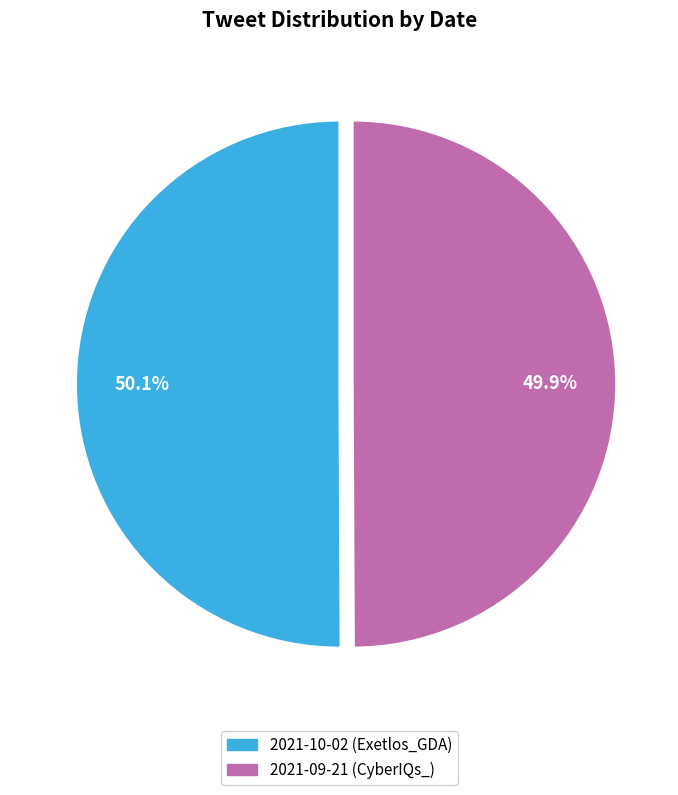

What percentage is NOT represented by 2021-09-21 (CyberIQs_)?

50.1%